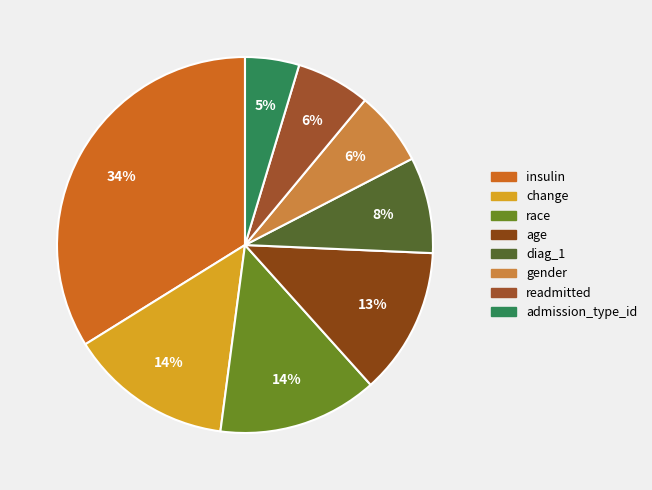

Rank the categories by value from lowest to highest.

admission_type_id, readmitted, gender, diag_1, age, race, change, insulin